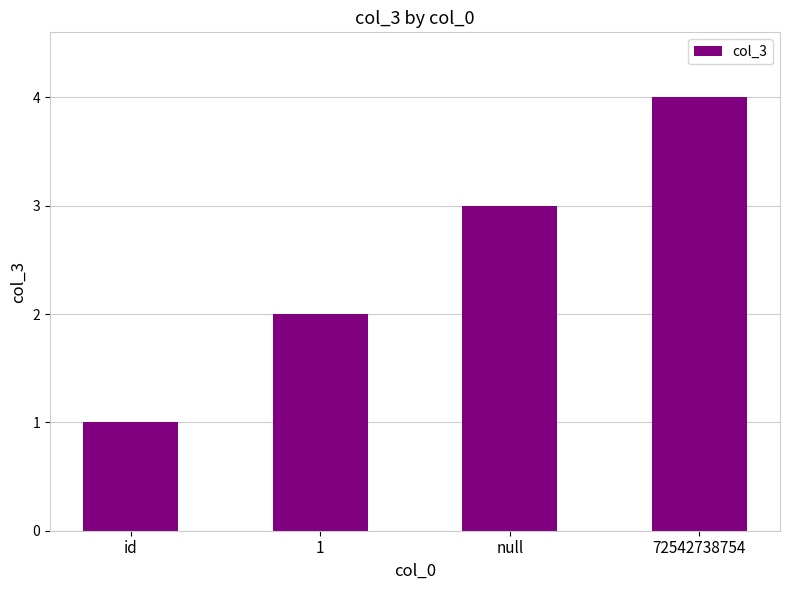

What is the value of the 2nd bar from the left?

2